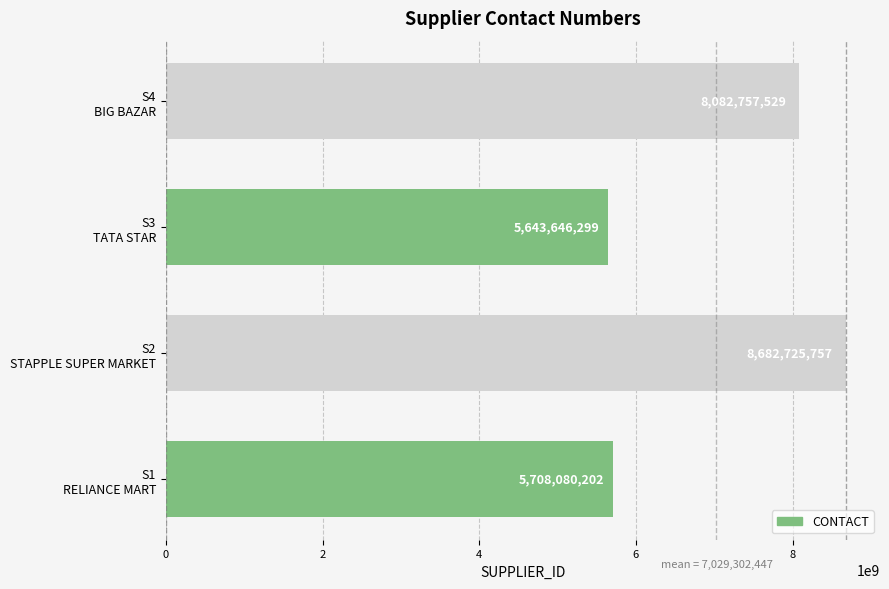

How many bars are there in total?

4